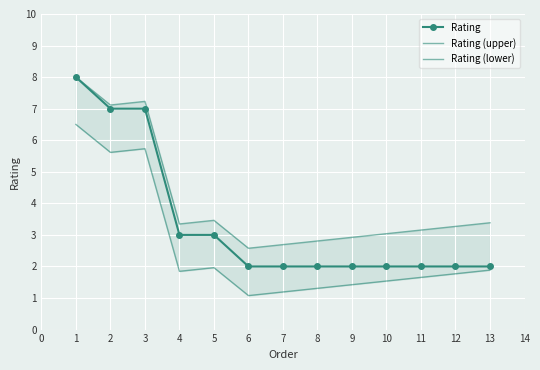

What is the lowest value of the Rating (lower) series?

1.1